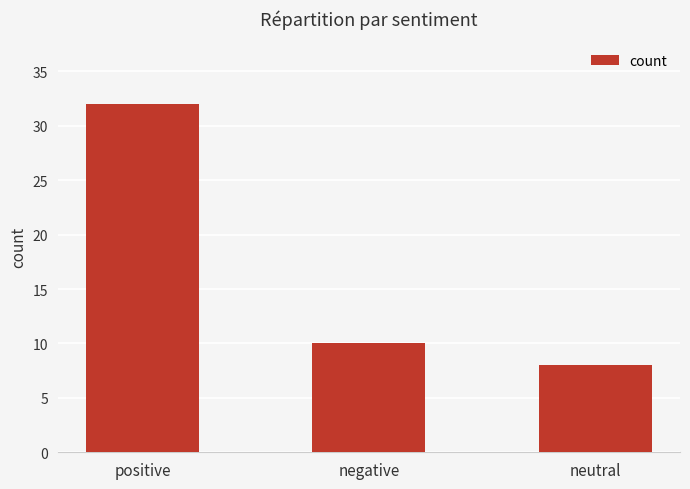

What is the ratio of the value at negative to the value at positive?

0.3